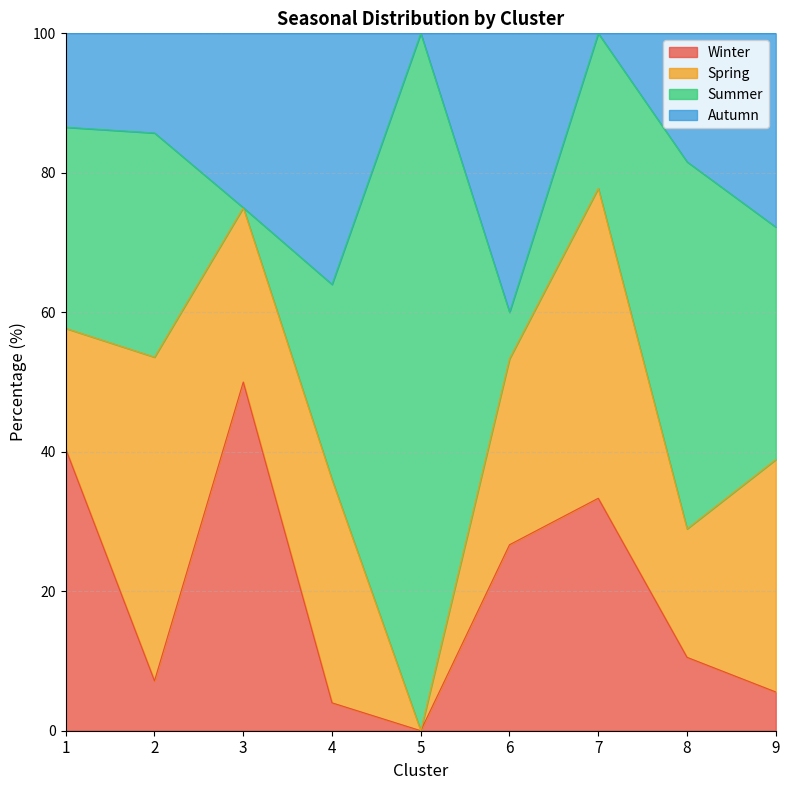

Between 3 and 2, which is larger?

3